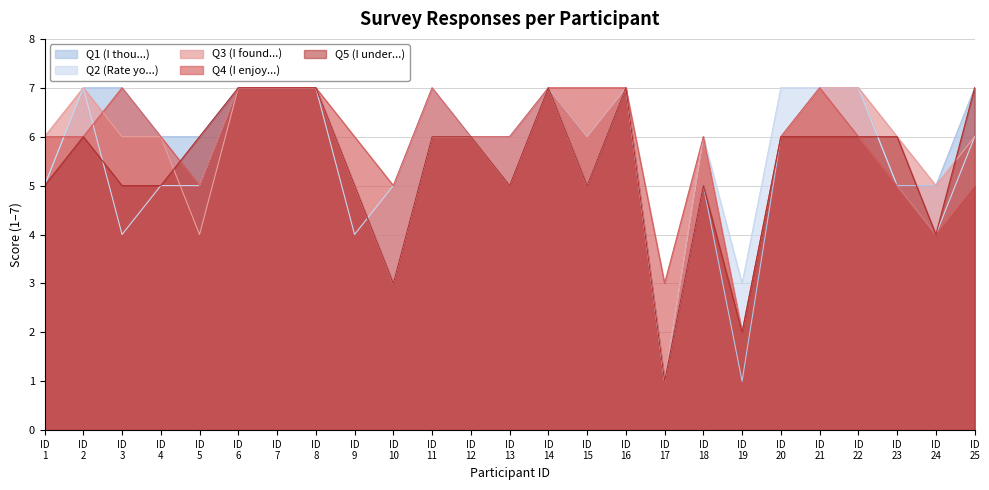

How many lines are shown in the chart?

5